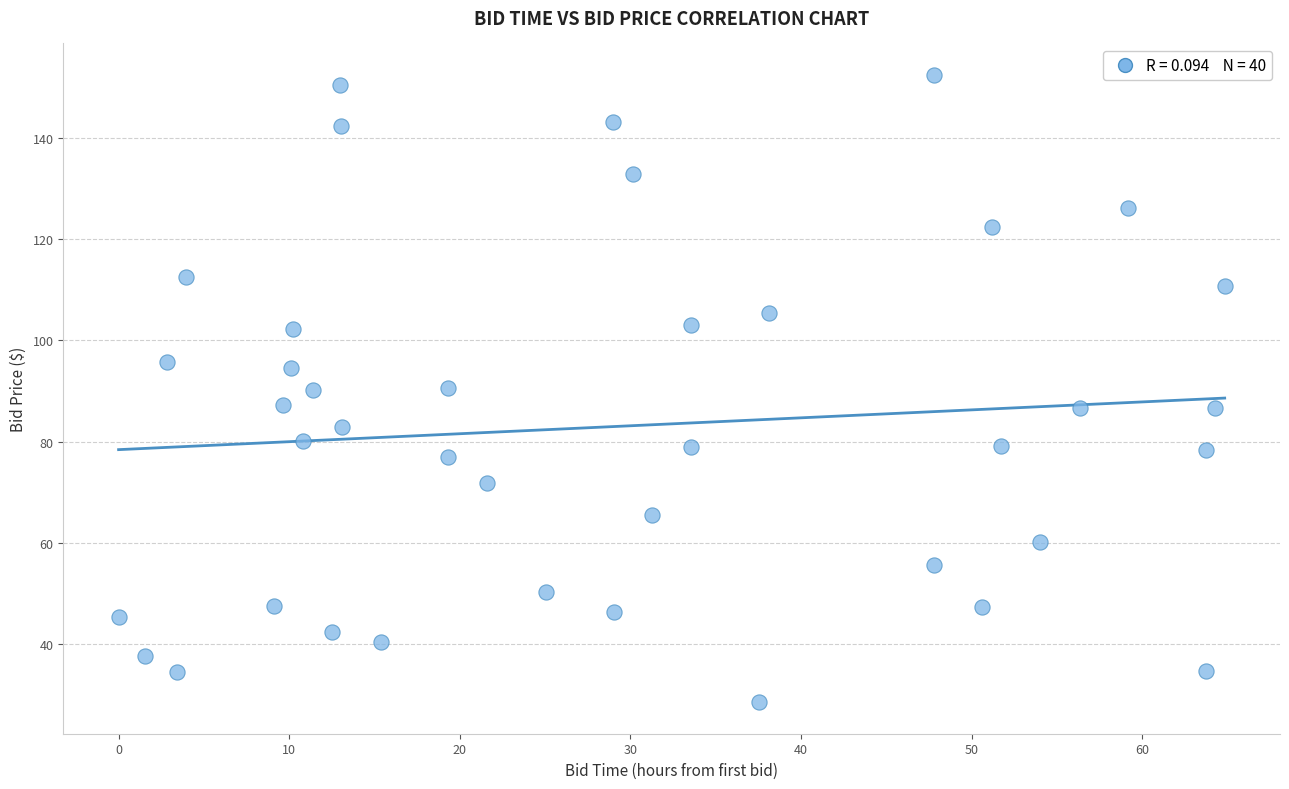

What is the range of Y values (max minus min)?

124.2